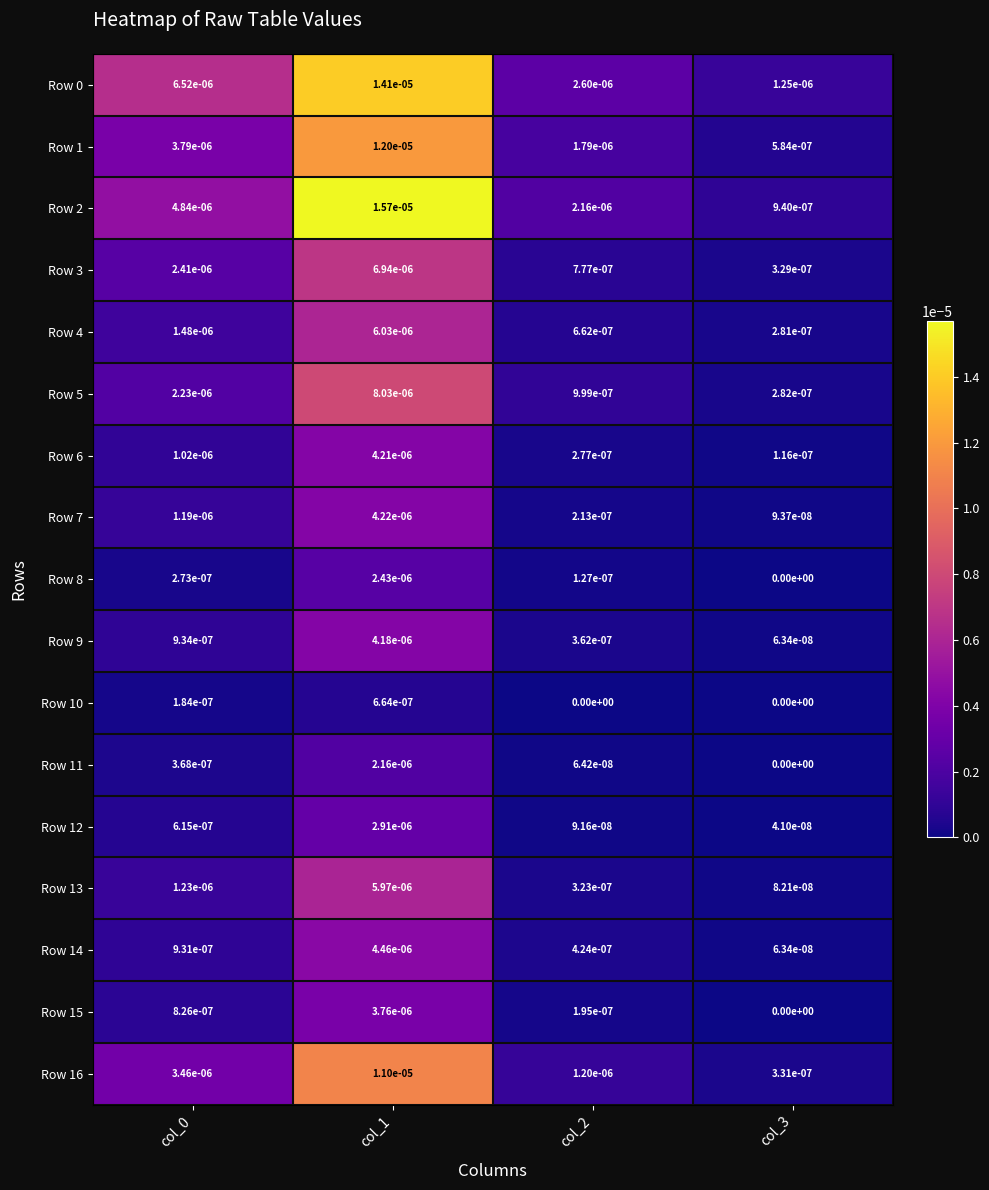

True or false: Row 2 has a value of 0.0 at col_2.

True